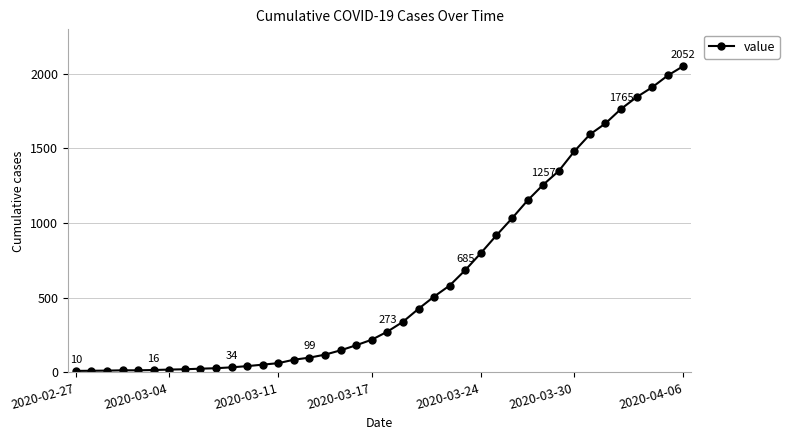

What is the greatest value displayed?

2052